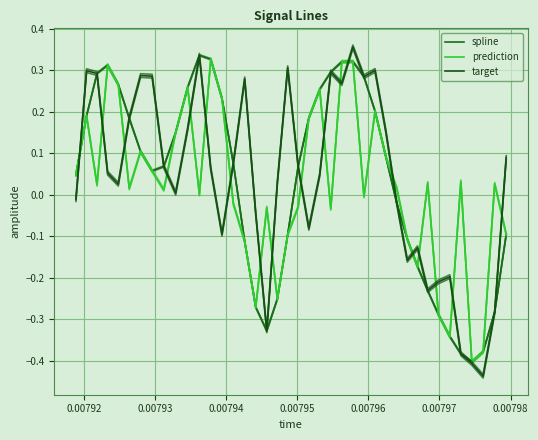

What is the label of the 38th point from the right?

0.00793